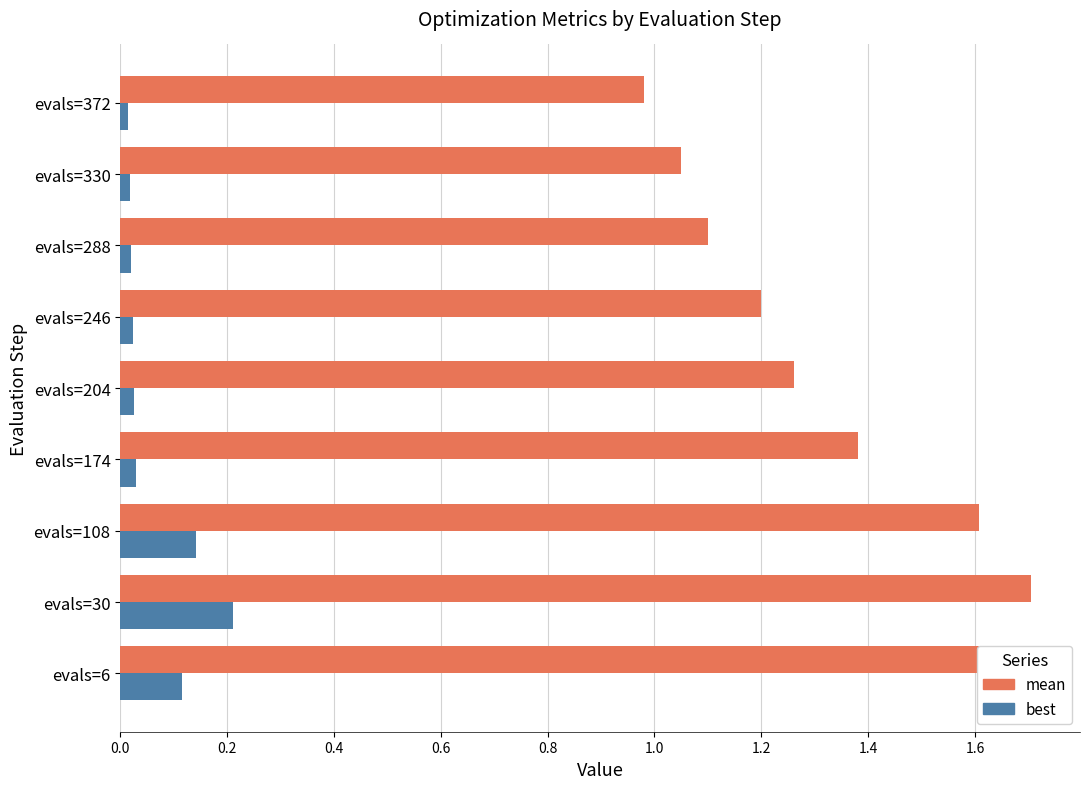

What is the sum of all best values?

0.6